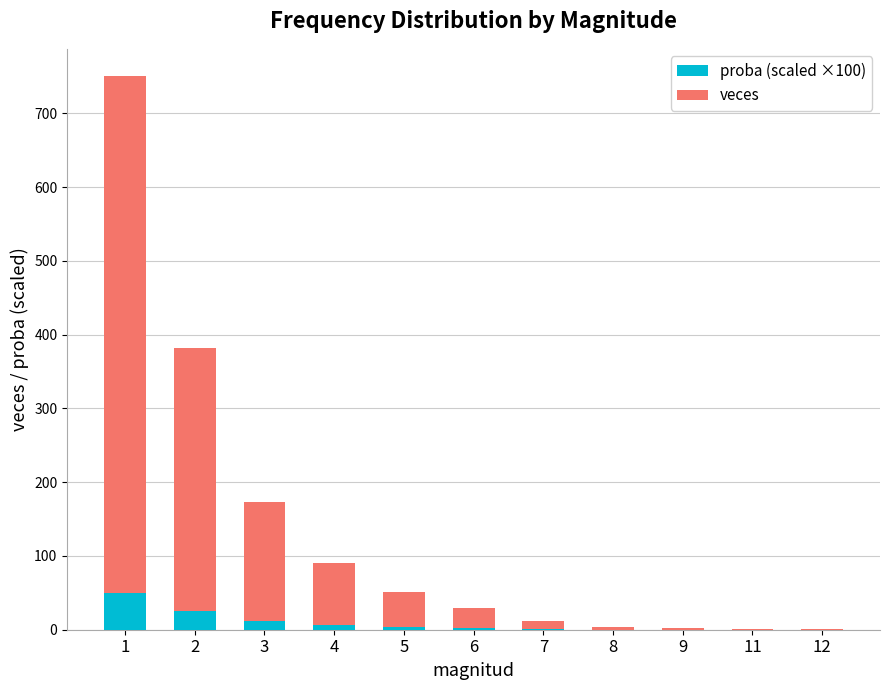

Are the bars grouped side by side (vs. stacked)?

No